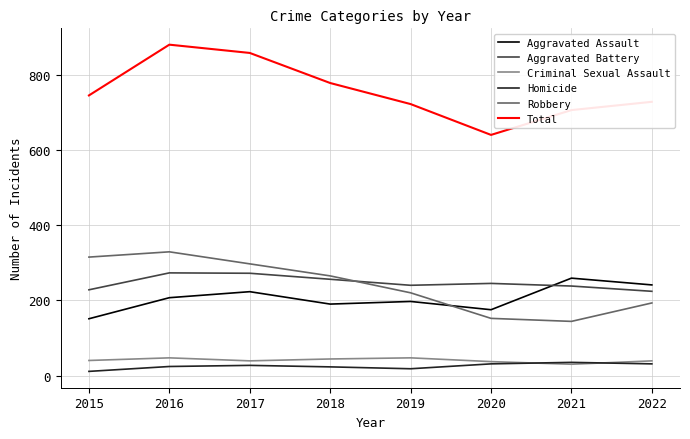

Which series has the largest total across all categories?

Total